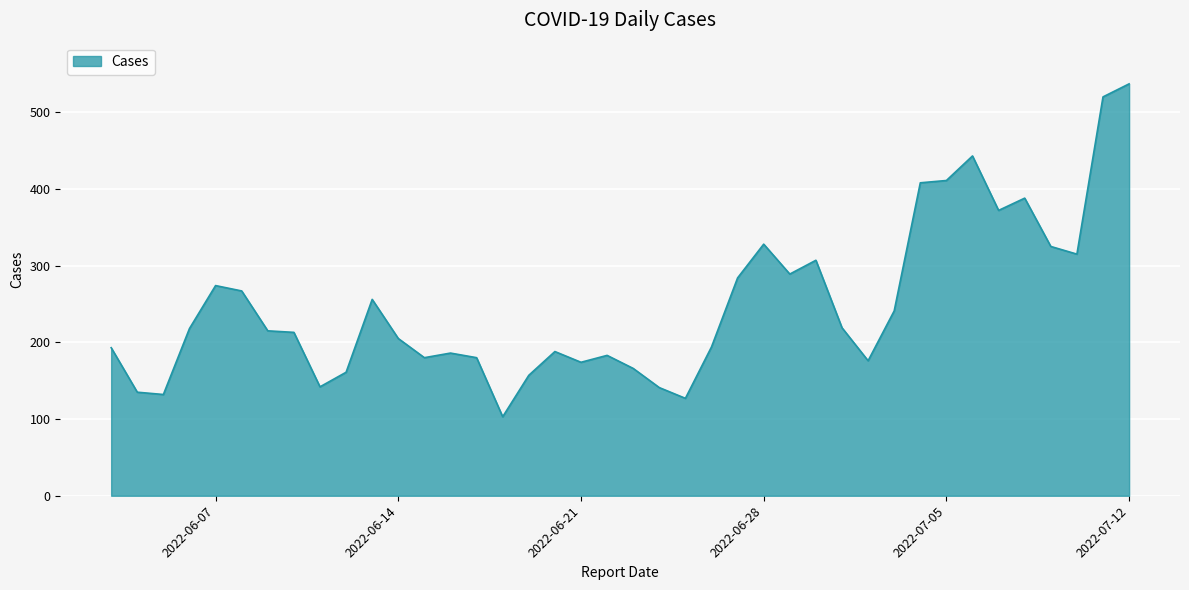

What is the minimum value shown in the chart?

103